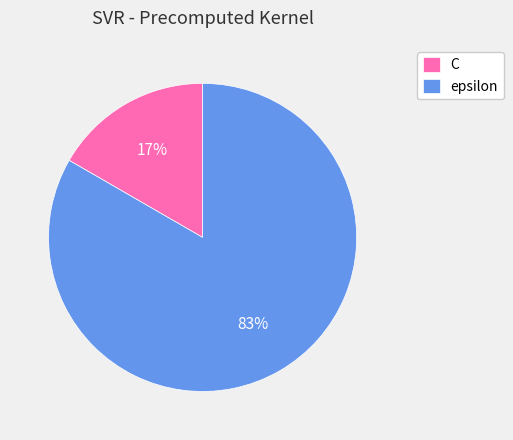

Approximately how many times larger is the value at C compared to epsilon?

0.2